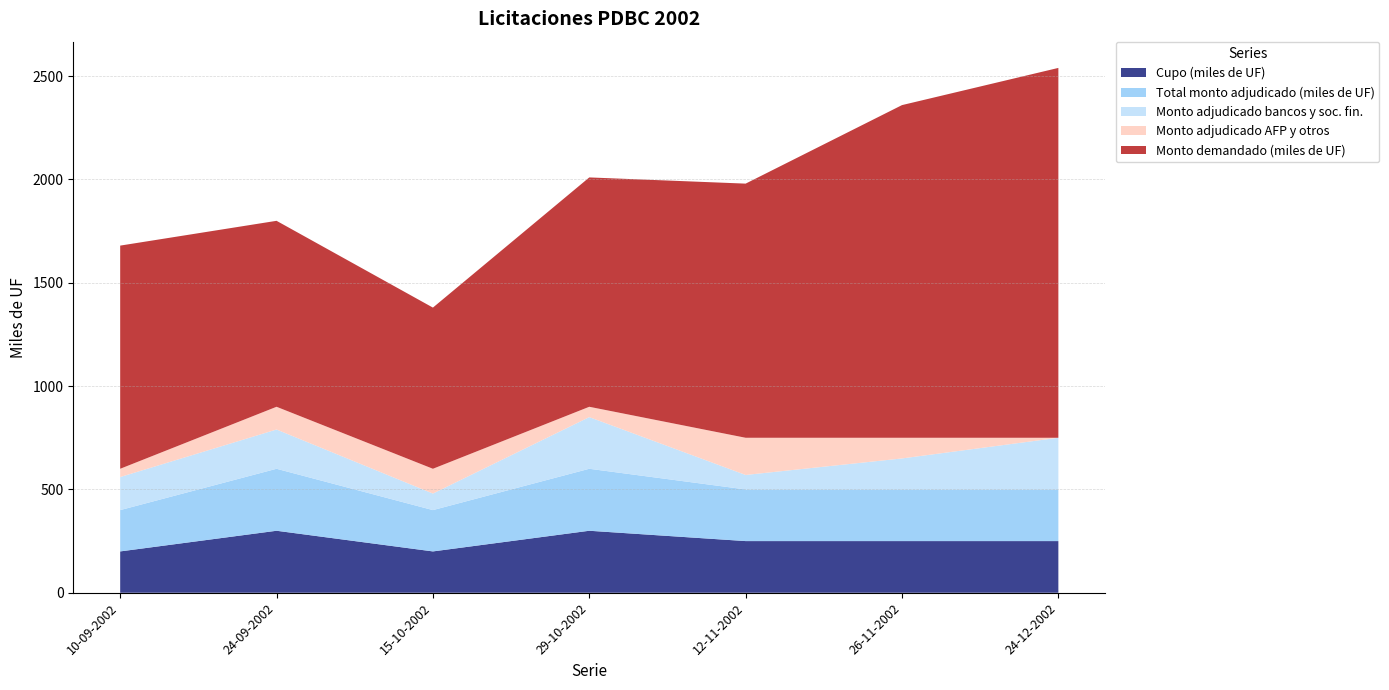

Reading left to right, what are all the values shown in this chart?

Cupo (miles de UF): 10-09-2002=200	24-09-2002=300	15-10-2002=200	29-10-2002=300	12-11-2002=250	26-11-2002=250	24-12-2002=250
Total monto adjudicado (miles de UF): 10-09-2002=200	24-09-2002=300	15-10-2002=200	29-10-2002=300	12-11-2002=250	26-11-2002=250	24-12-2002=250
Monto adjudicado bancos y soc. fin.: 10-09-2002=160	24-09-2002=190	15-10-2002=80	29-10-2002=250	12-11-2002=70	26-11-2002=150	24-12-2002=250
Monto adjudicado AFP y otros: 10-09-2002=40	24-09-2002=110	15-10-2002=120	29-10-2002=50	12-11-2002=180	26-11-2002=100	24-12-2002=0
Monto demandado (miles de UF): 10-09-2002=1080	24-09-2002=900	15-10-2002=780	29-10-2002=1110	12-11-2002=1230	26-11-2002=1610	24-12-2002=1790